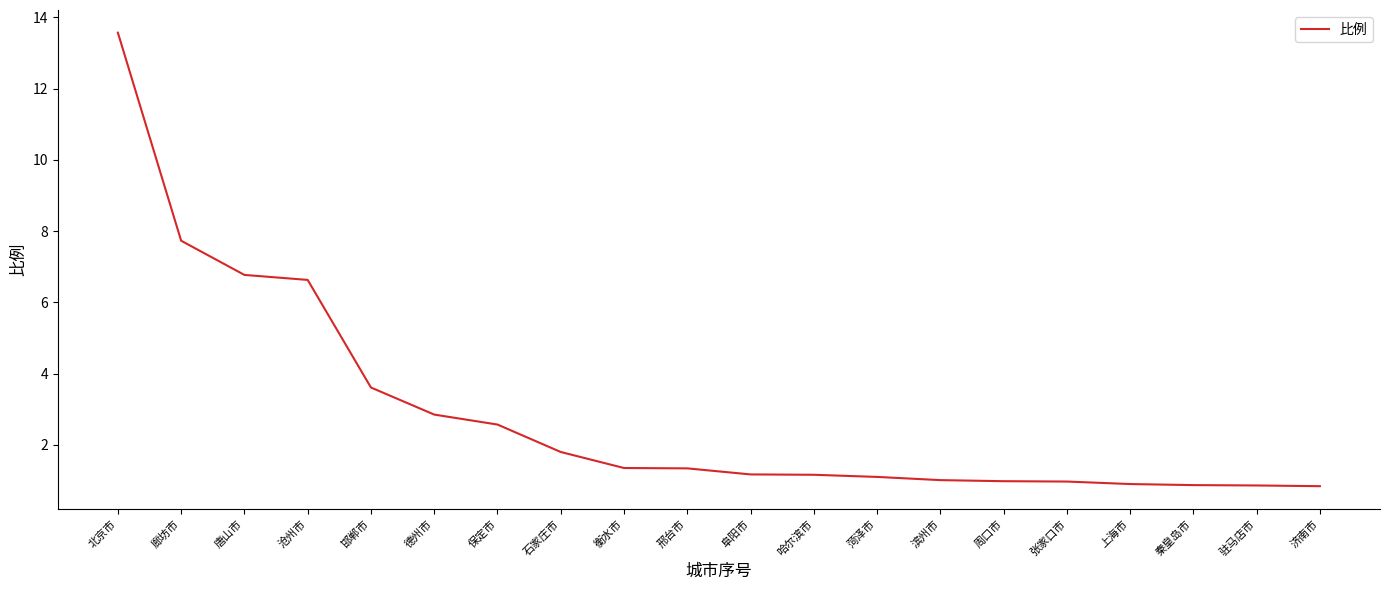

Read the value at 沧州市.

6.6